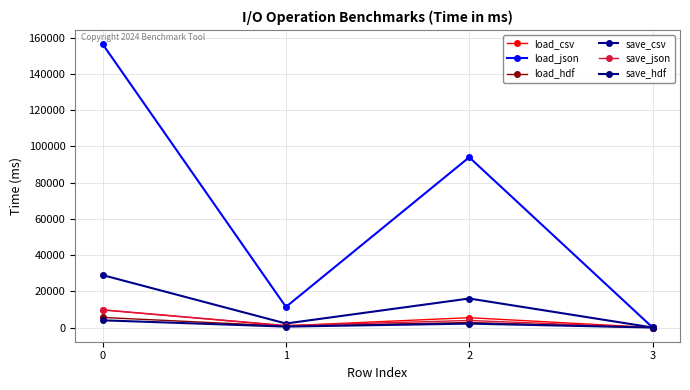

What is the difference between the highest and lowest values at 1?

10860.3